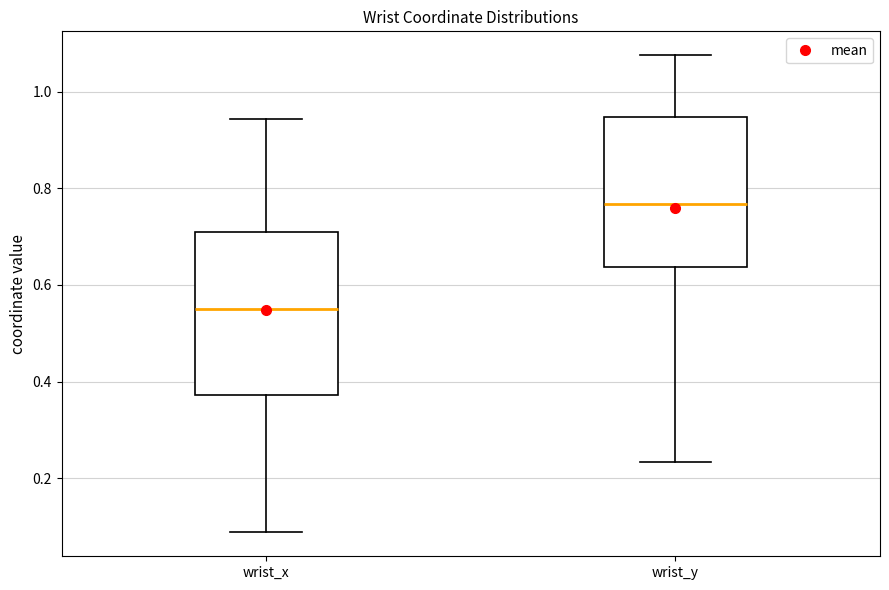

Which box is the tallest, from its lower edge to its upper edge?

wrist_x